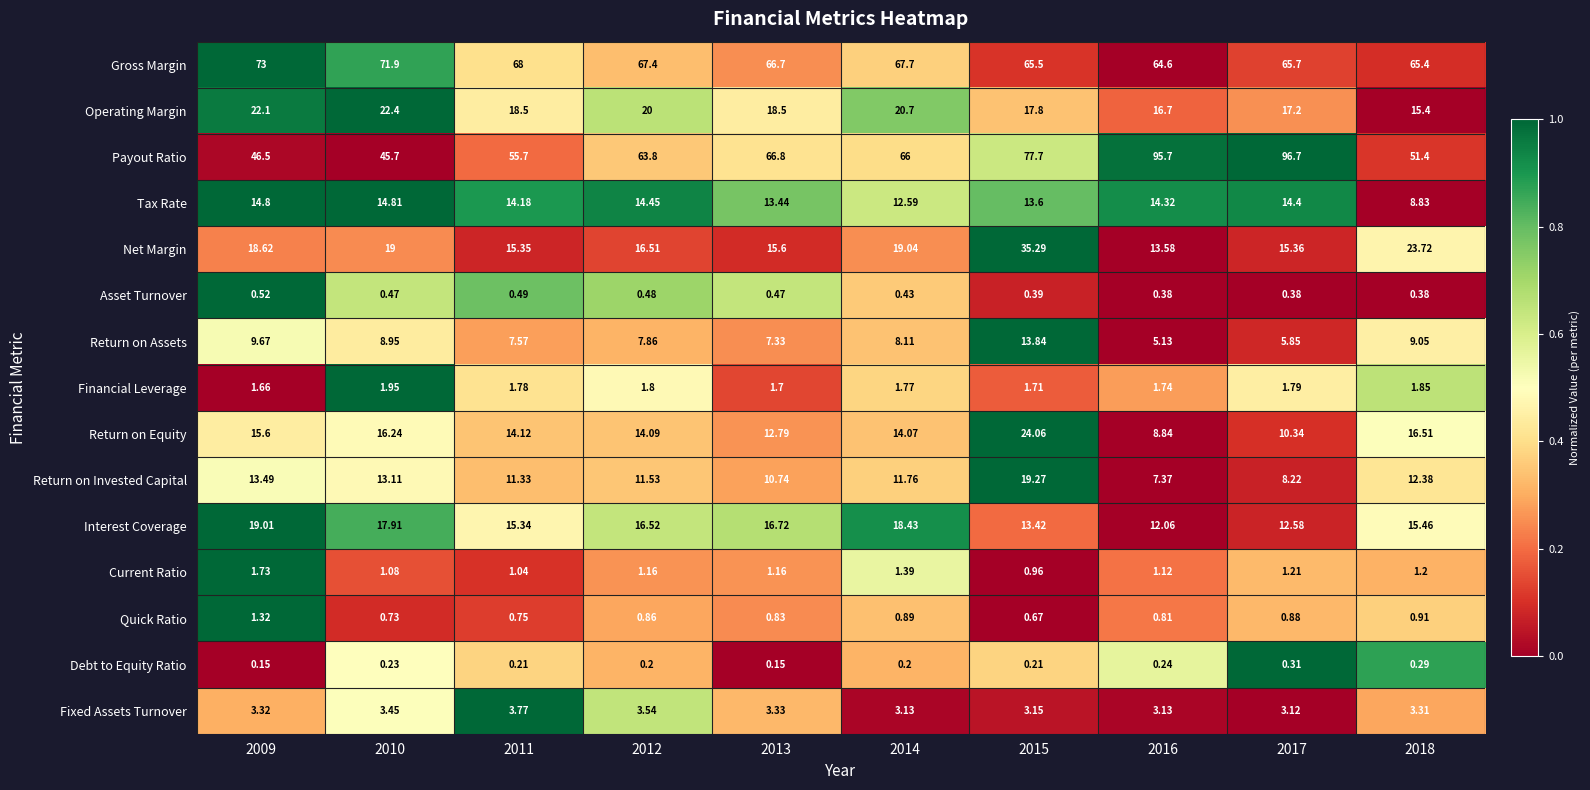

List the series in order of their peak value, highest first.

Payout Ratio, Gross Margin, Net Margin, Return on Equity, Operating Margin, Return on Invested Capital, Interest Coverage, Tax Rate, Return on Assets, Fixed Assets Turnover, Financial Leverage, Current Ratio, Quick Ratio, Asset Turnover, Debt to Equity Ratio